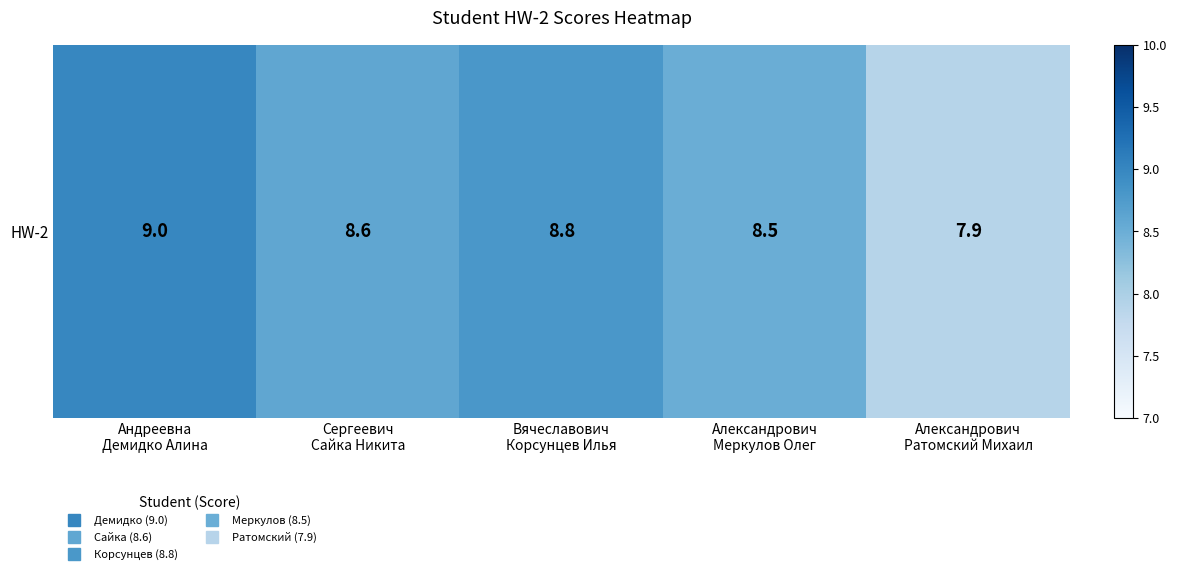

What is the sum of all values?

42.8